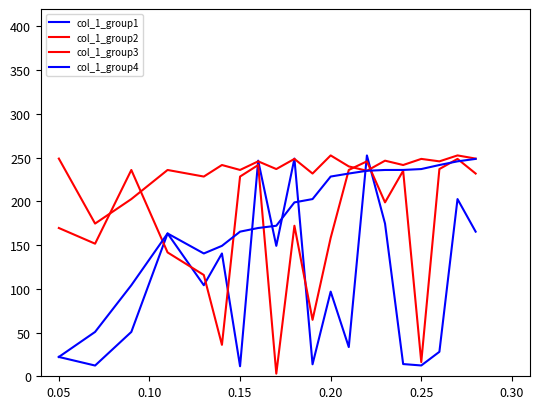

How many lines are shown in the chart?

4